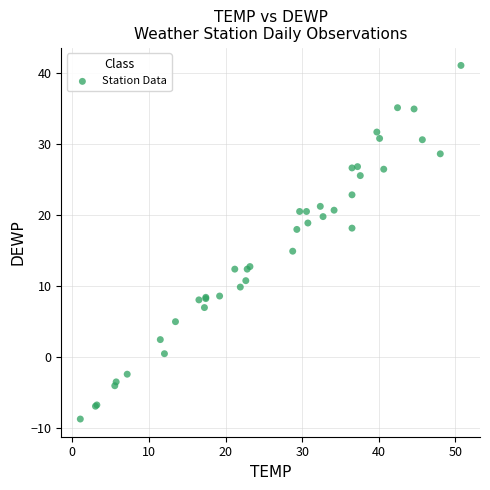

What Y value in the scatter plot is closest to 16?

14.9